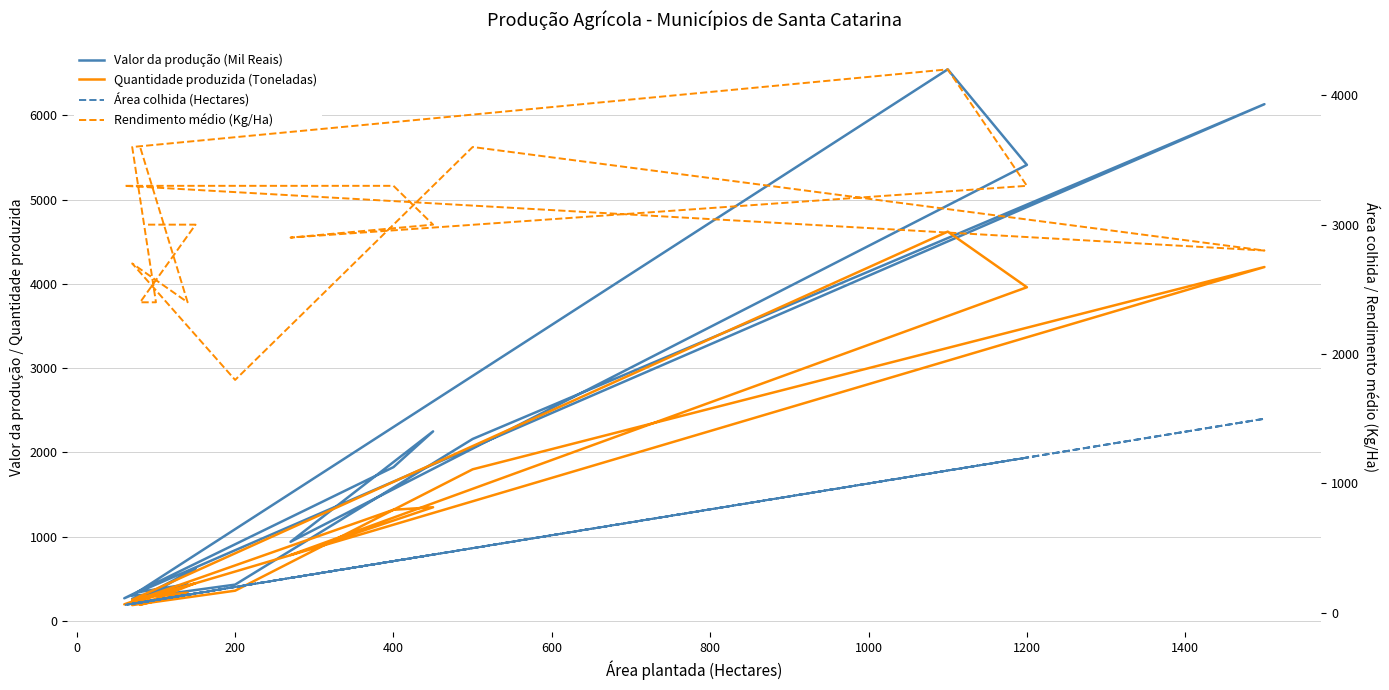

Is this an area chart (filled region under the line)?

No